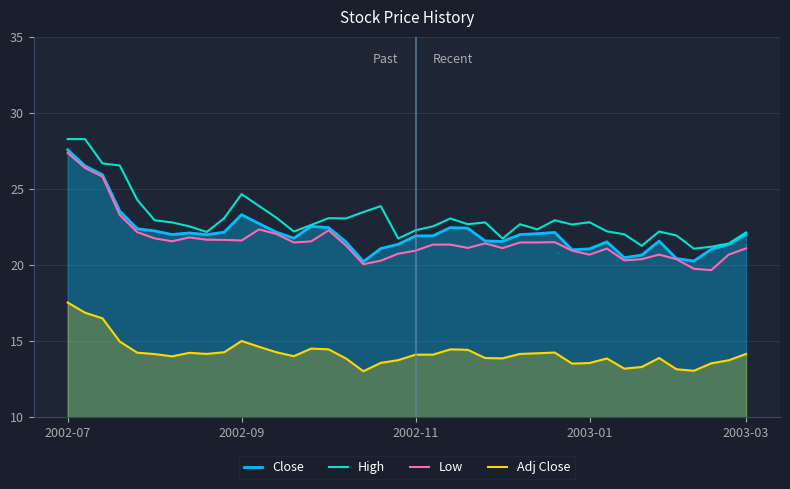

At which category is the sum across all series the highest?

2002-07